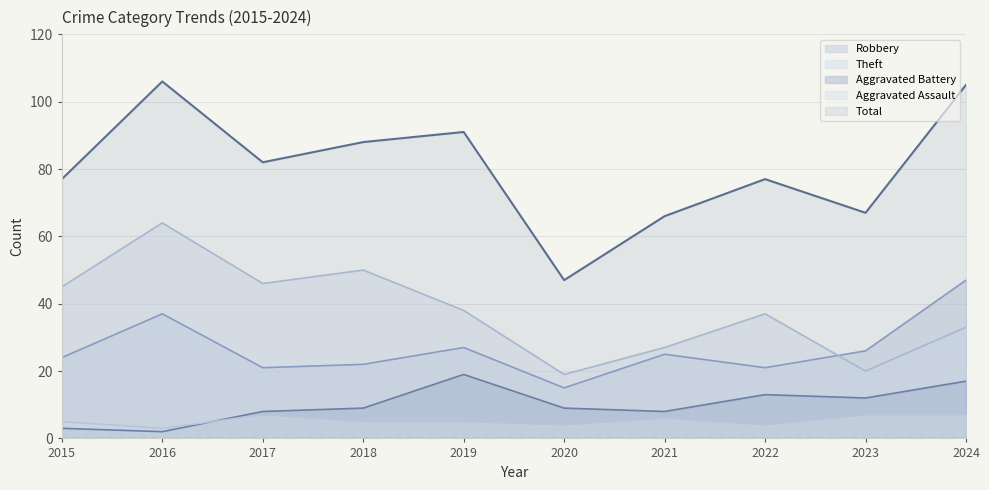

The Total series shows 154 at 2018. True or false?

False